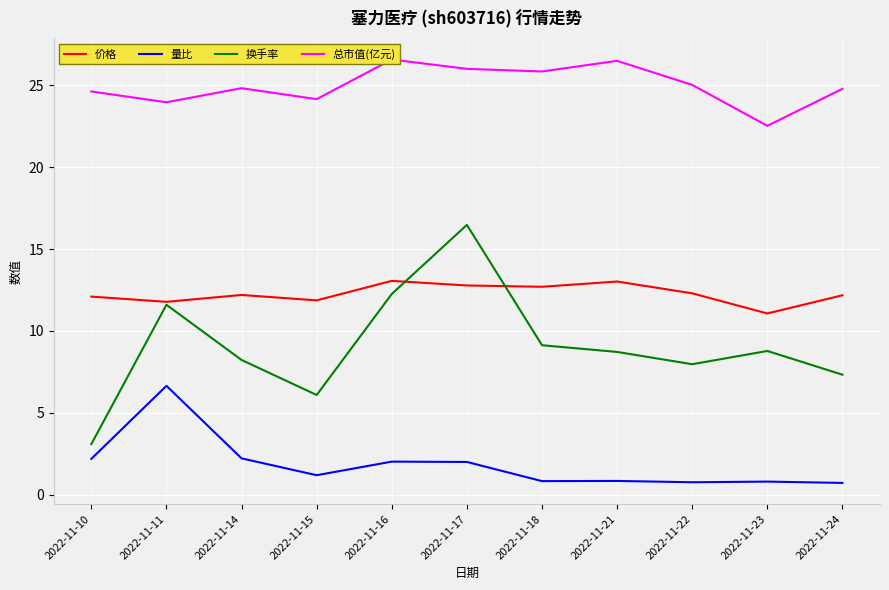

Is it true that 价格 equals 20.8 at 2022-11-21?

False